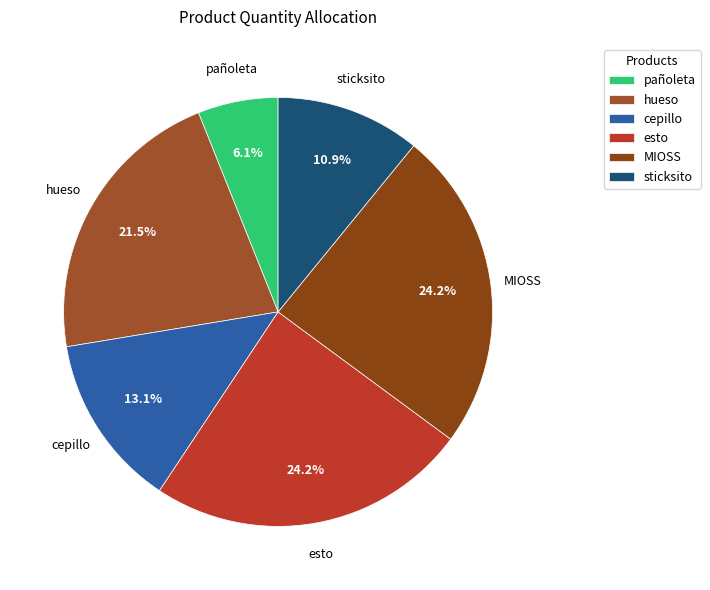

Which slice is the smallest?

pañoleta